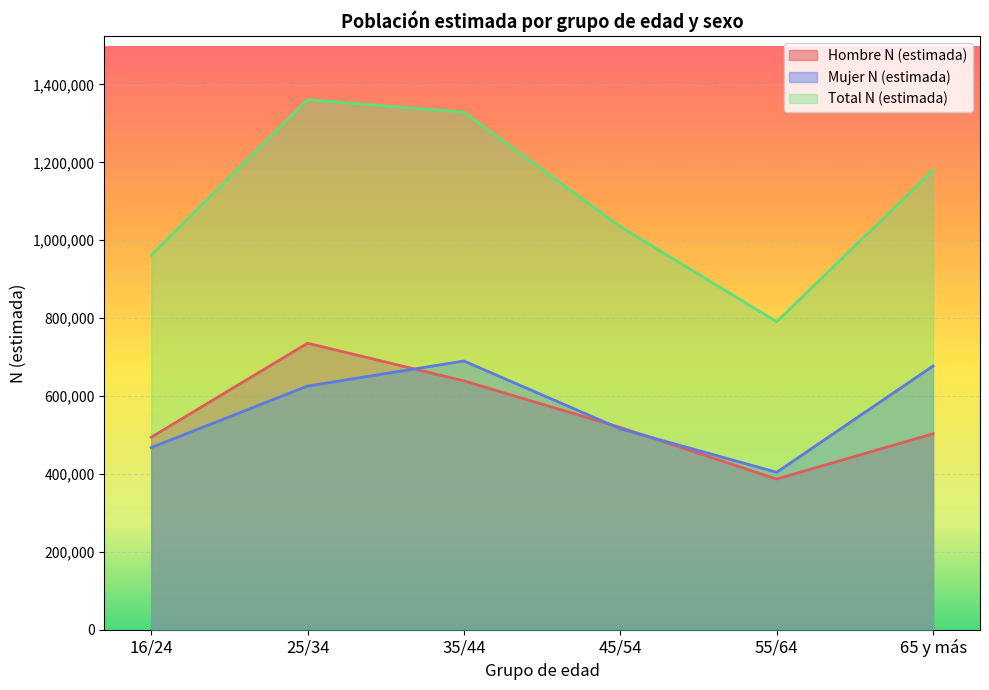

What is the value of the Total N (estimada) point at the 5th from the left?

790696